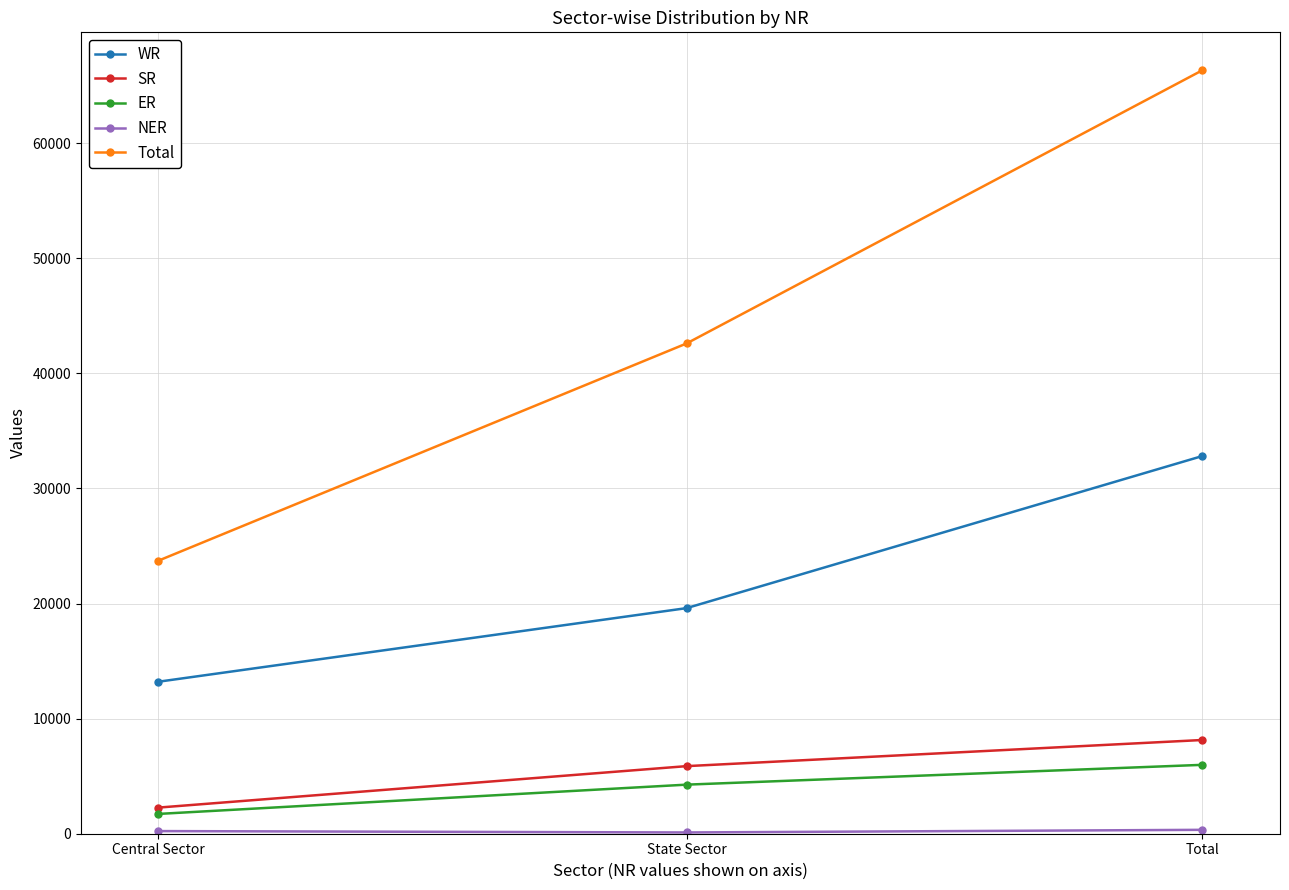

At which label does Total reach its peak?

Total